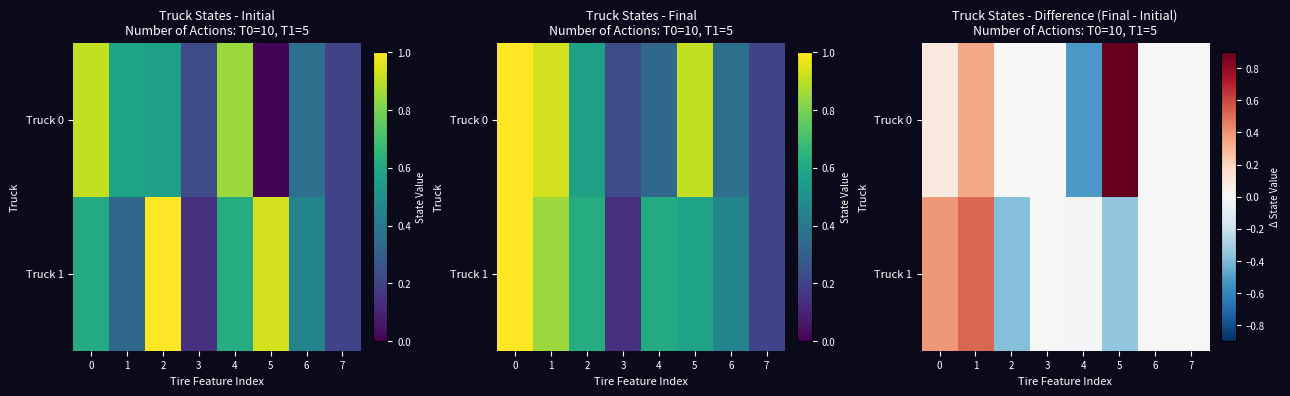

The value of Truck 0 at 6 is 0.0. True or false?

True